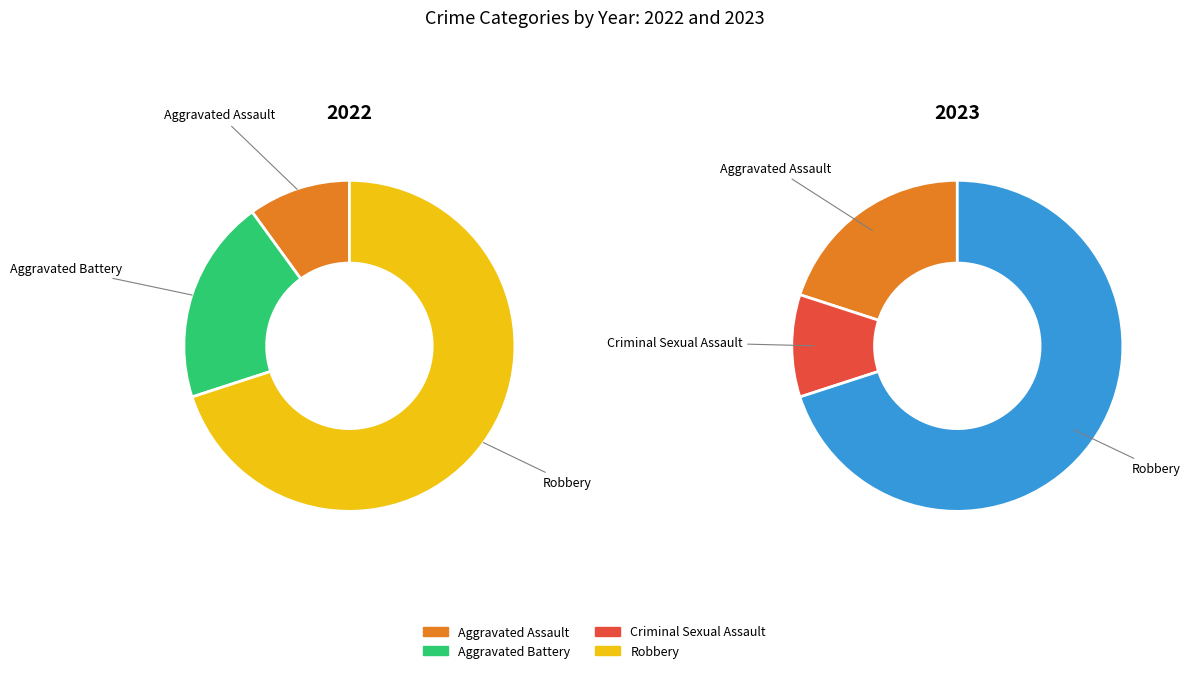

Which slice represents more than half of the pie?

Robbery